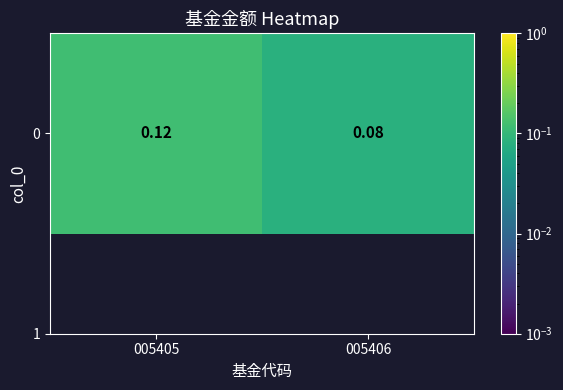

What is the minimum value shown in the chart?

0.1